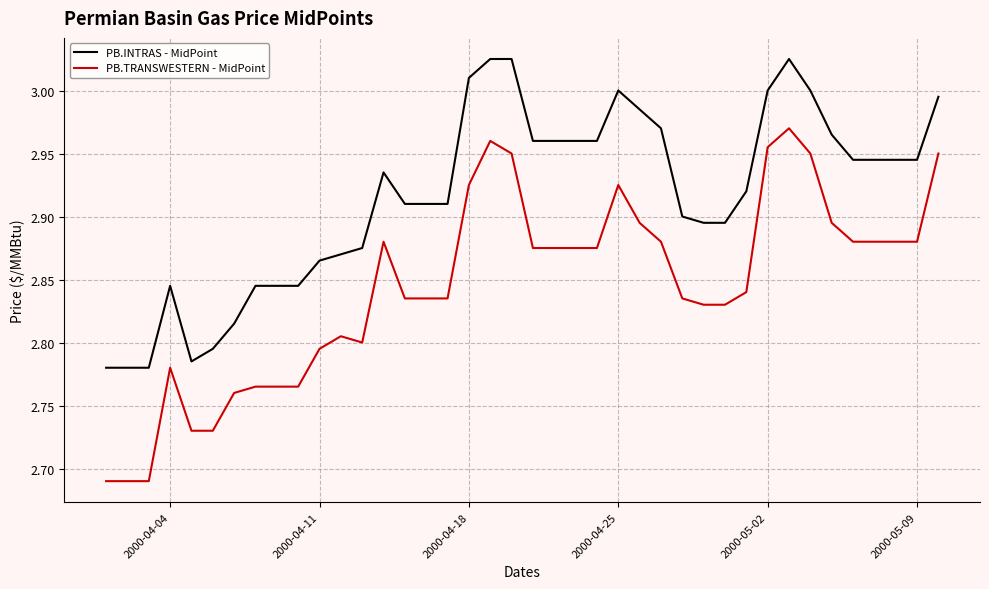

Which series has the widest spread of values?

PB.TRANSWESTERN - MidPoint